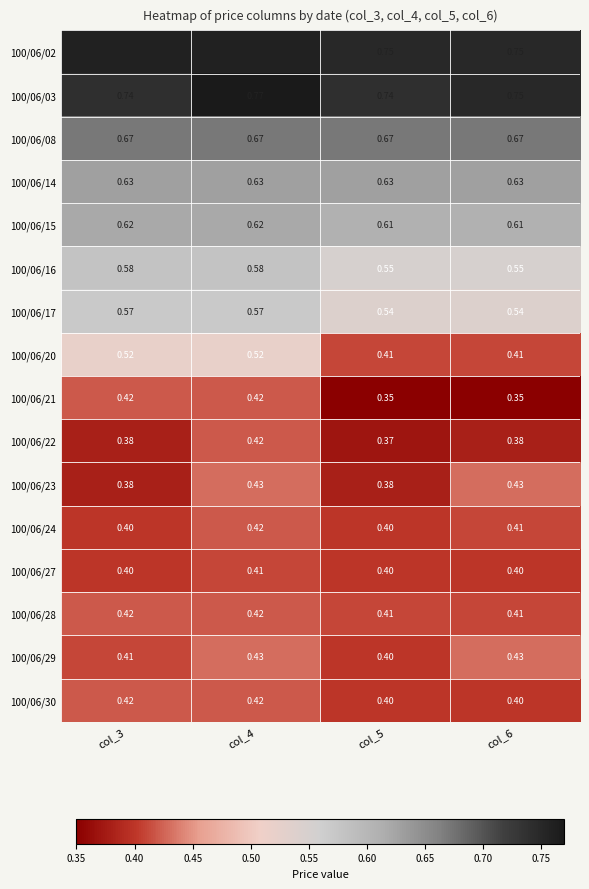

Is the value of 100/06/27 at col_6 greater than the value of 100/06/23 at col_3?

Yes